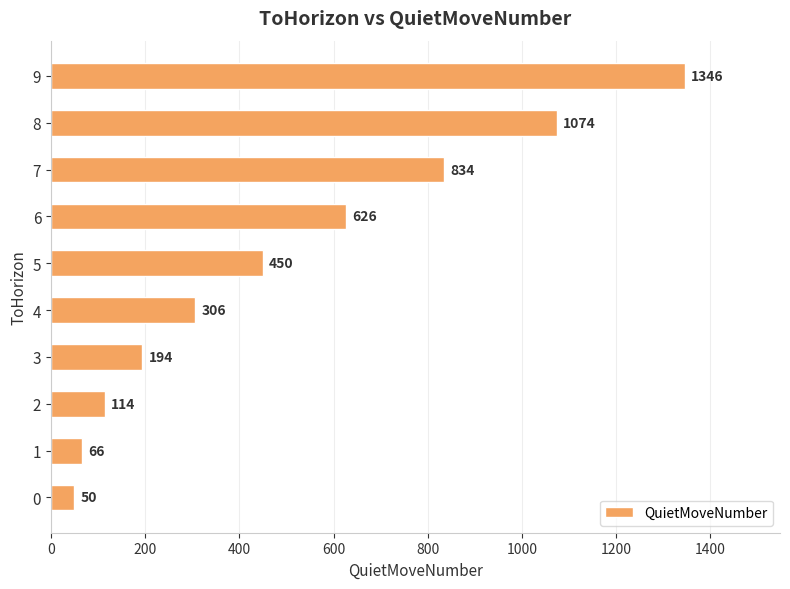

What is the difference between the values at 3 and 0?

144